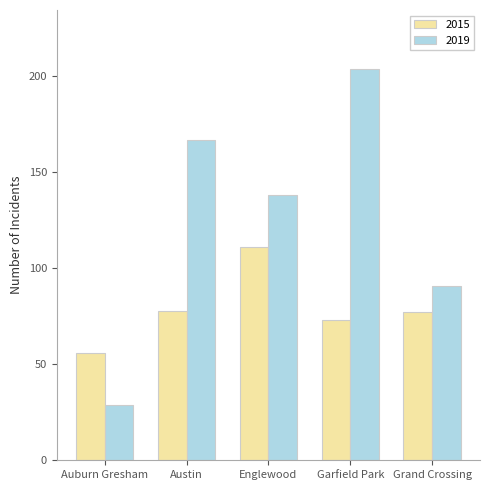

At which category is the sum across all series the highest?

Garfield Park